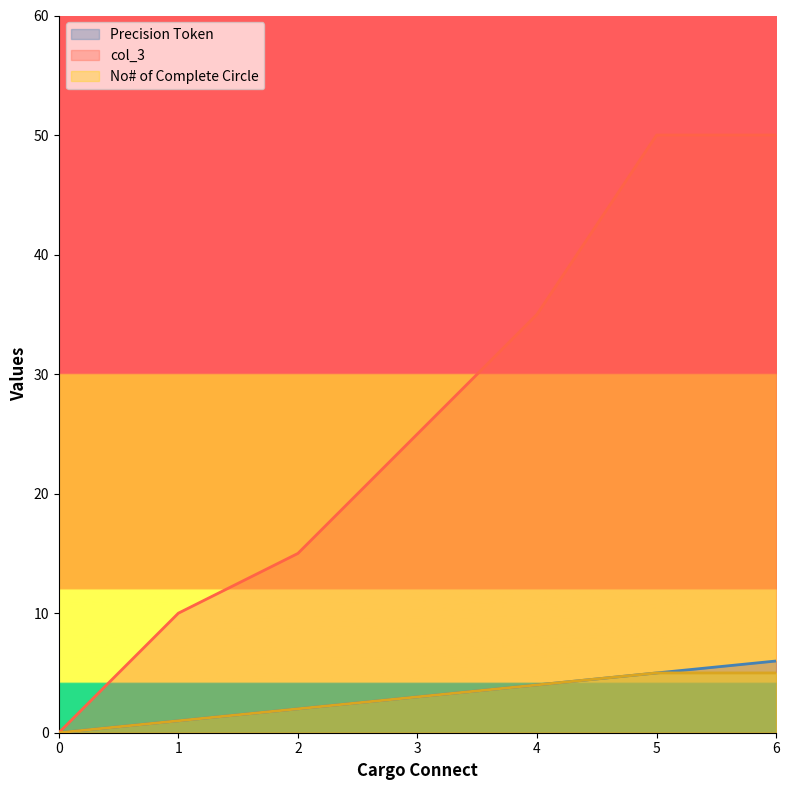

How many data points in Precision Token are above 3?

3